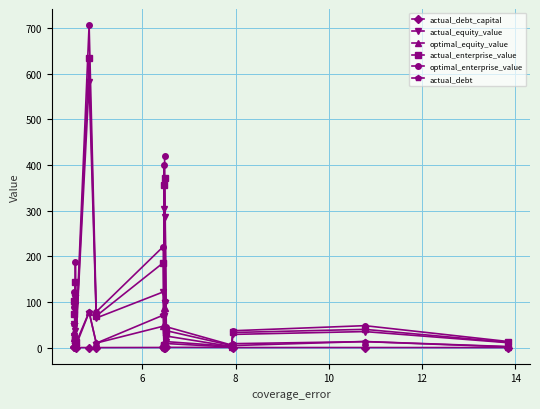

What is the minimum value for actual_enterprise_value?

4.3